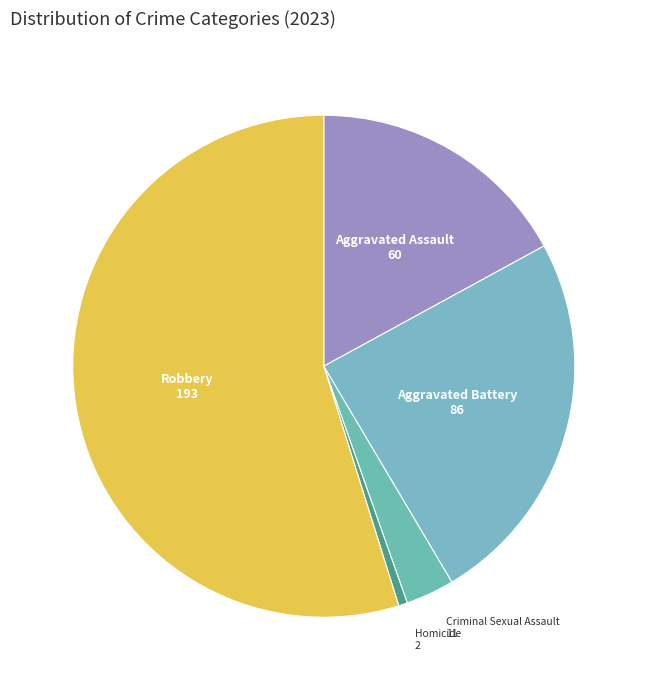

True or false: Criminal Sexual Assault accounts for 17% of the total.

False